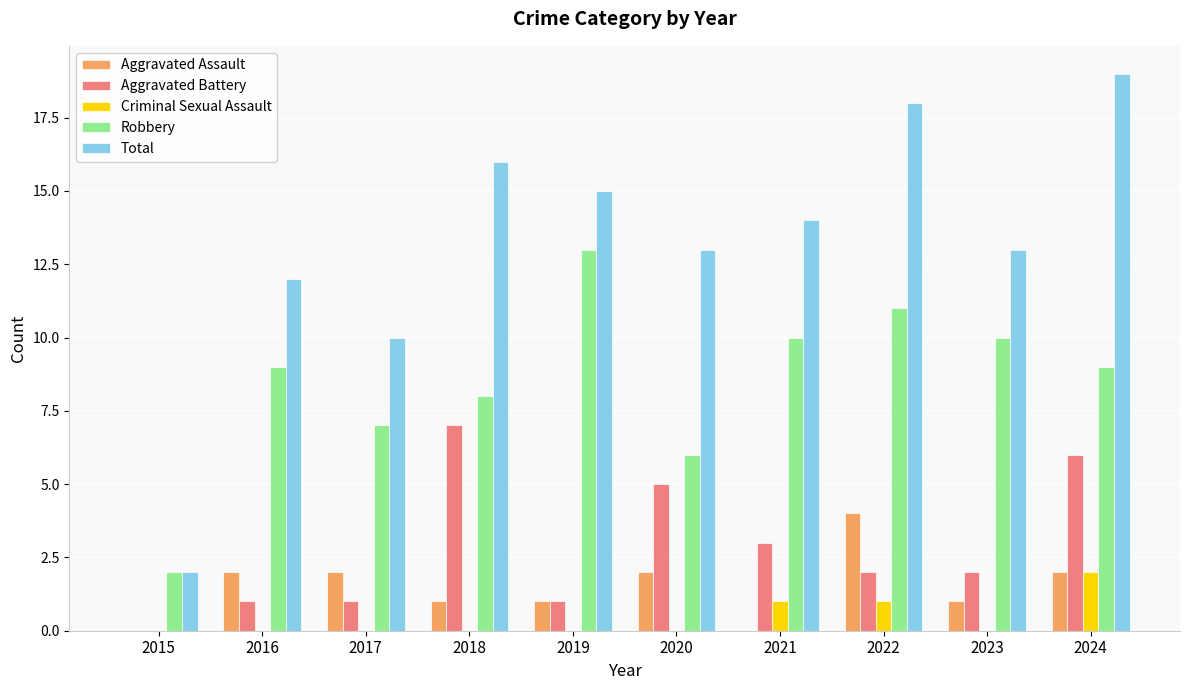

What is the sum of the Aggravated Battery values at 2022 and 2021?

5